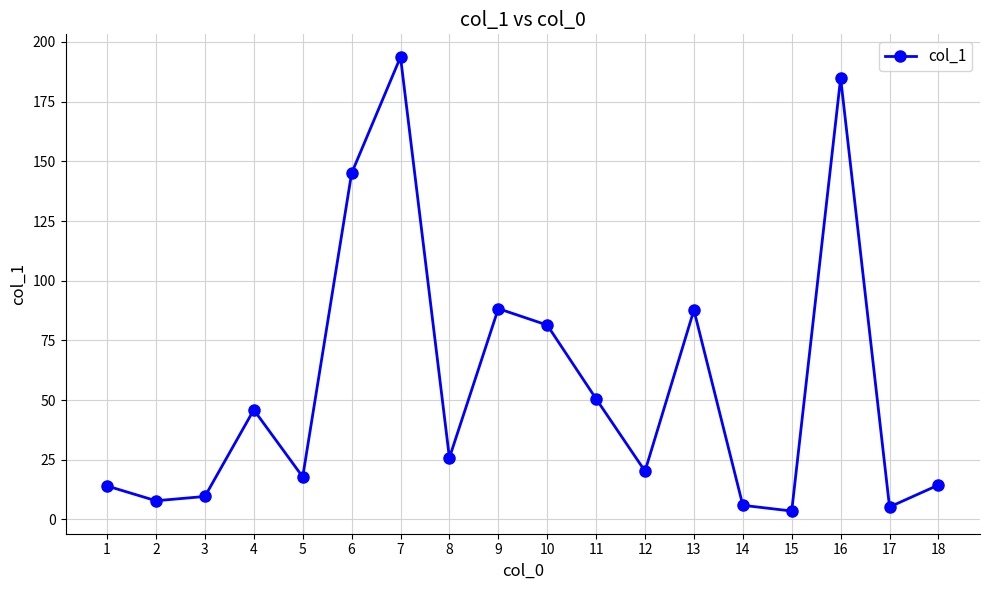

What is the difference between the maximum and minimum values?

190.2